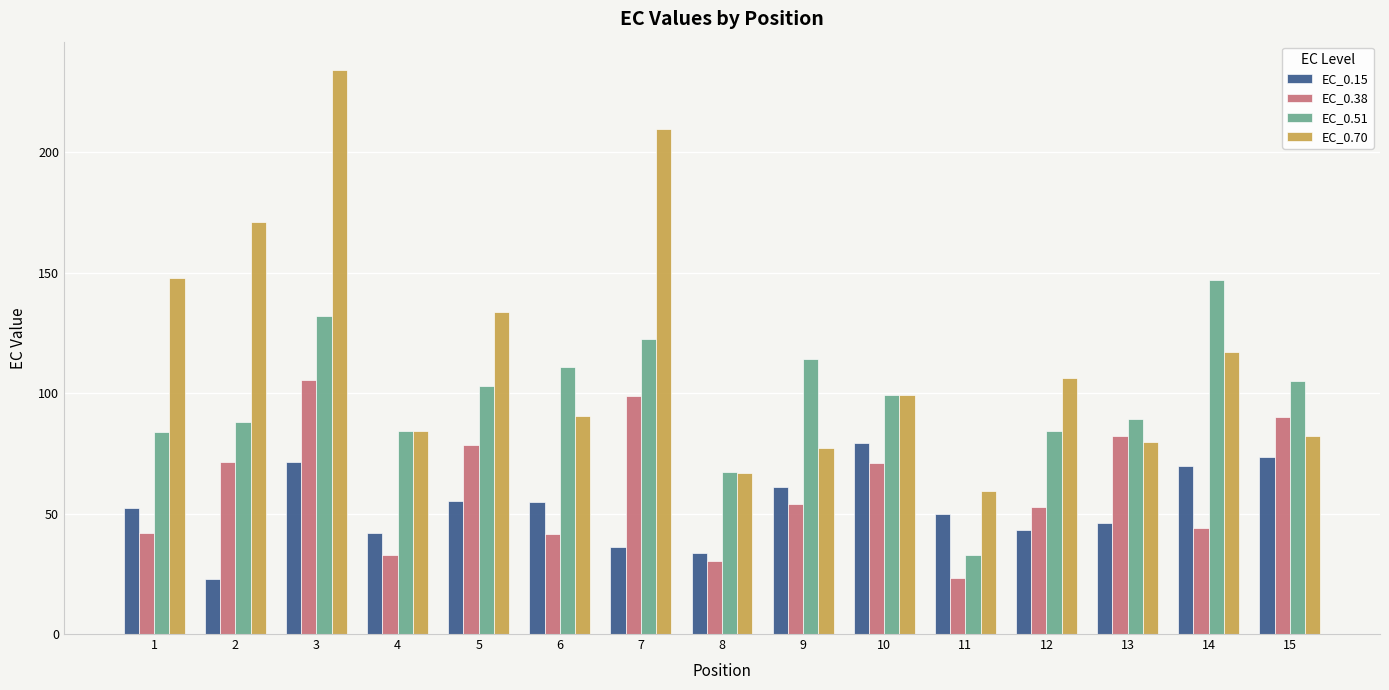

Is the value of EC_0.15 at 15 greater than the value of EC_0.51 at 8?

Yes